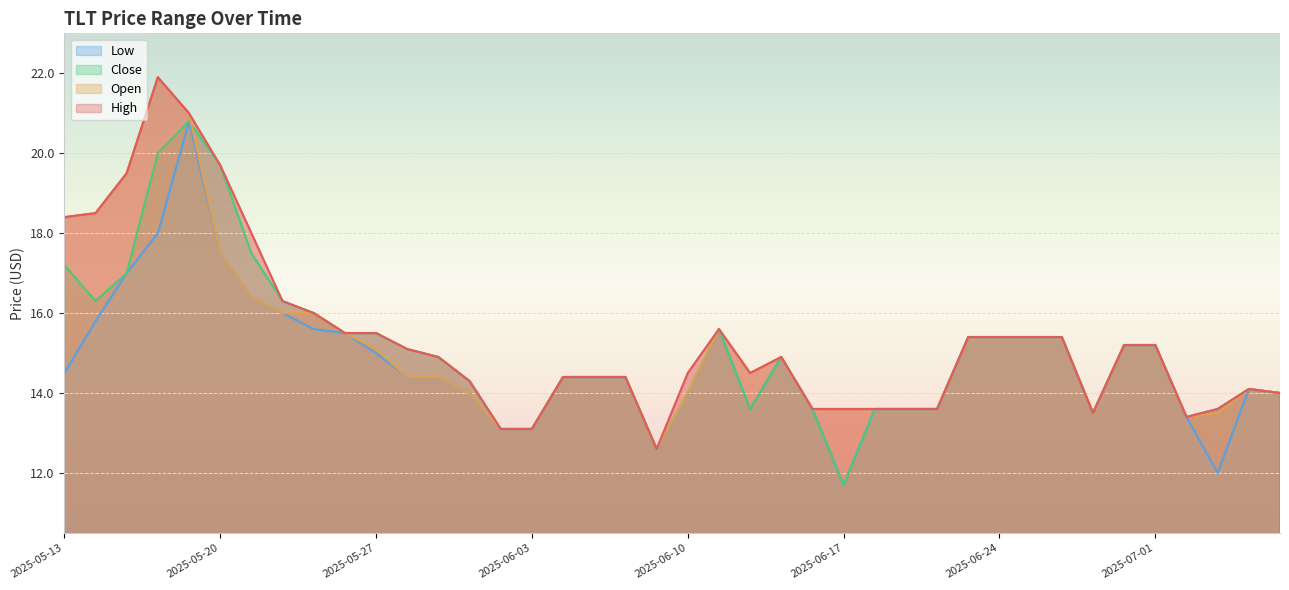

Which category has the highest value across all series?

2025-05-16